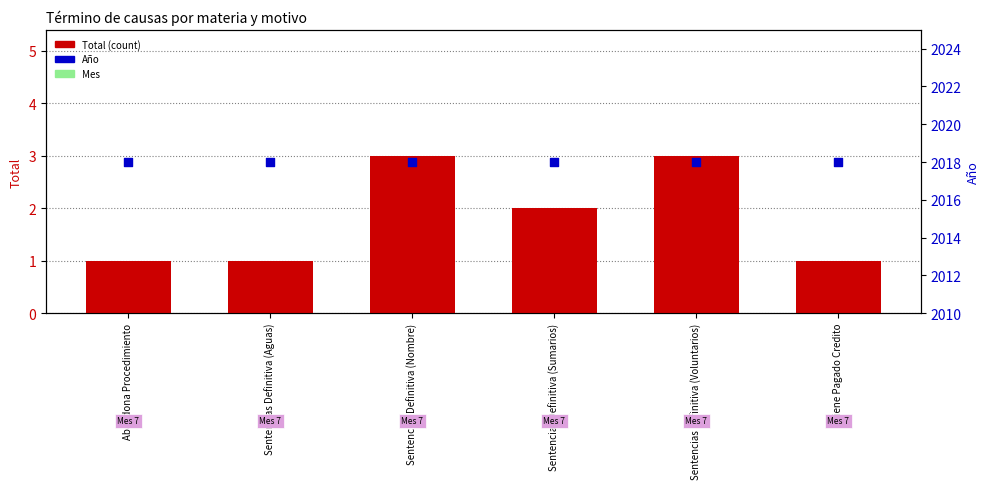

Which series has the largest total across all categories?

Año